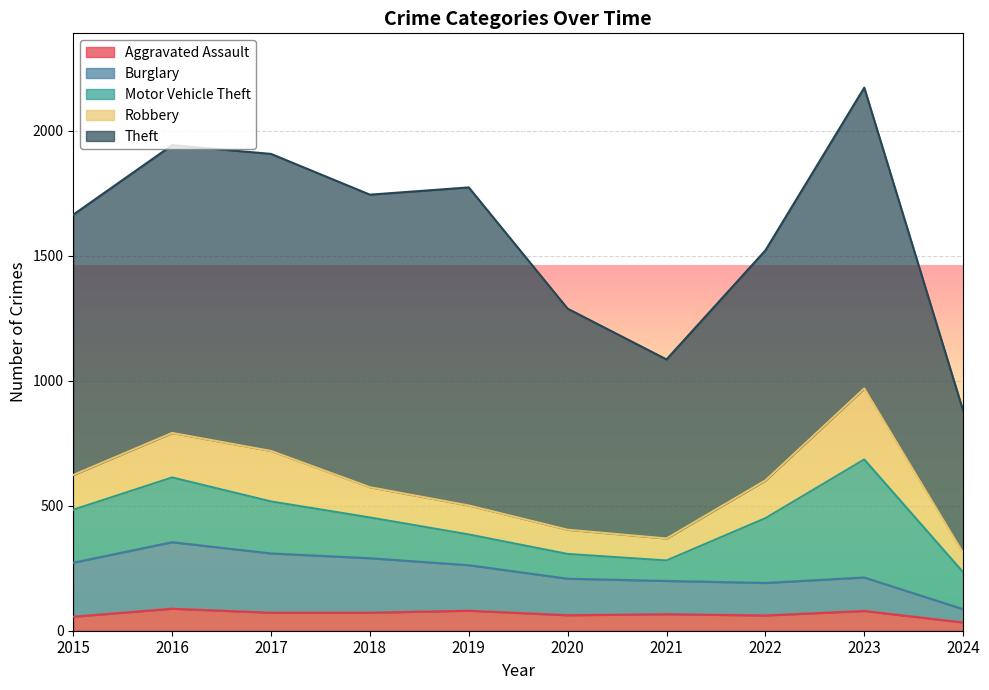

What is the average value of the Aggravated Assault series?

67